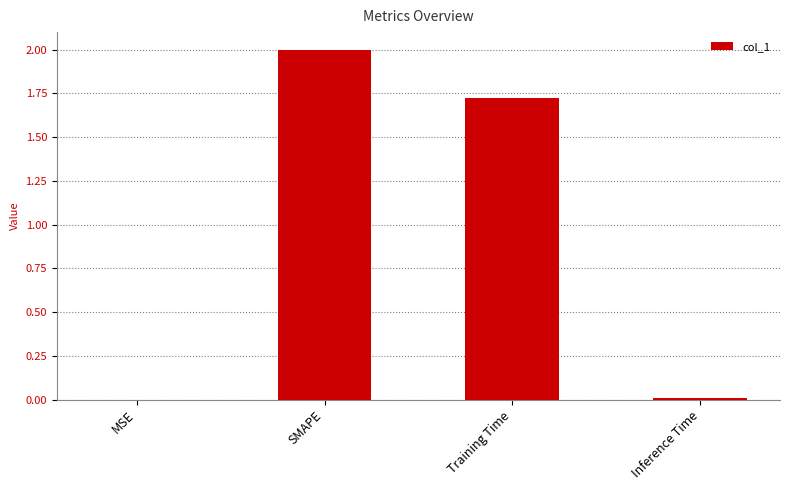

Is it true that the value at Training Time is 0.8?

False